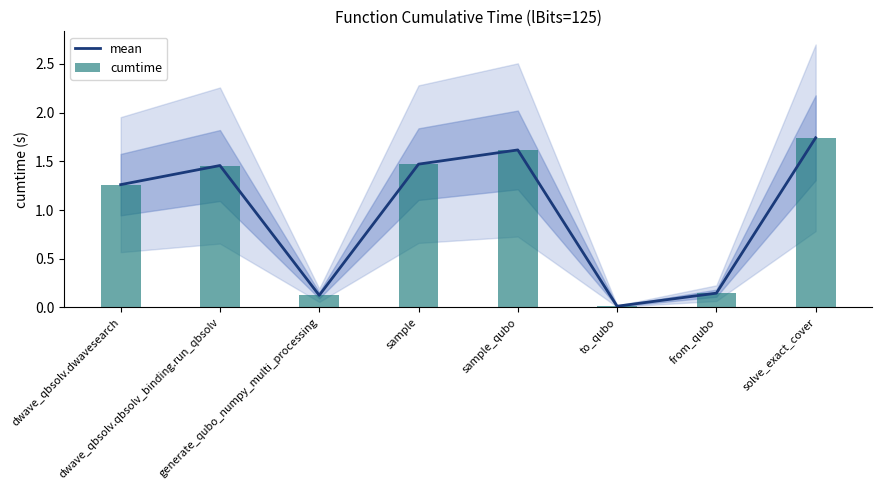

The cumtime series shows 0.0 at to_qubo. True or false?

True